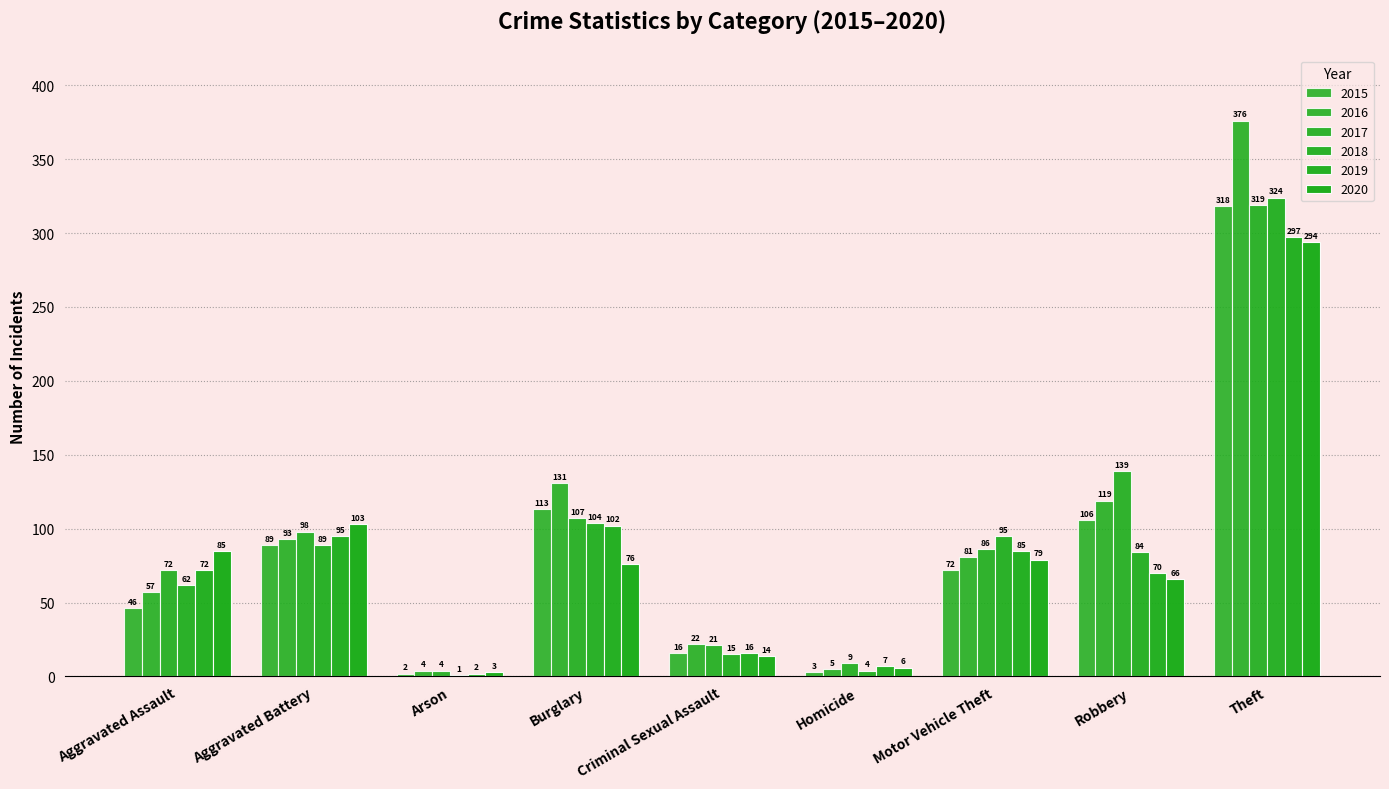

How many groups of bars are there?

9